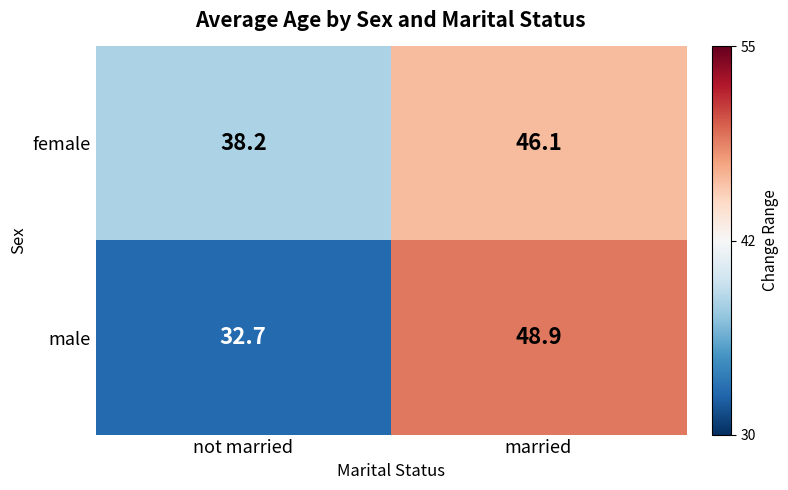

Which series has the largest total across all categories?

female